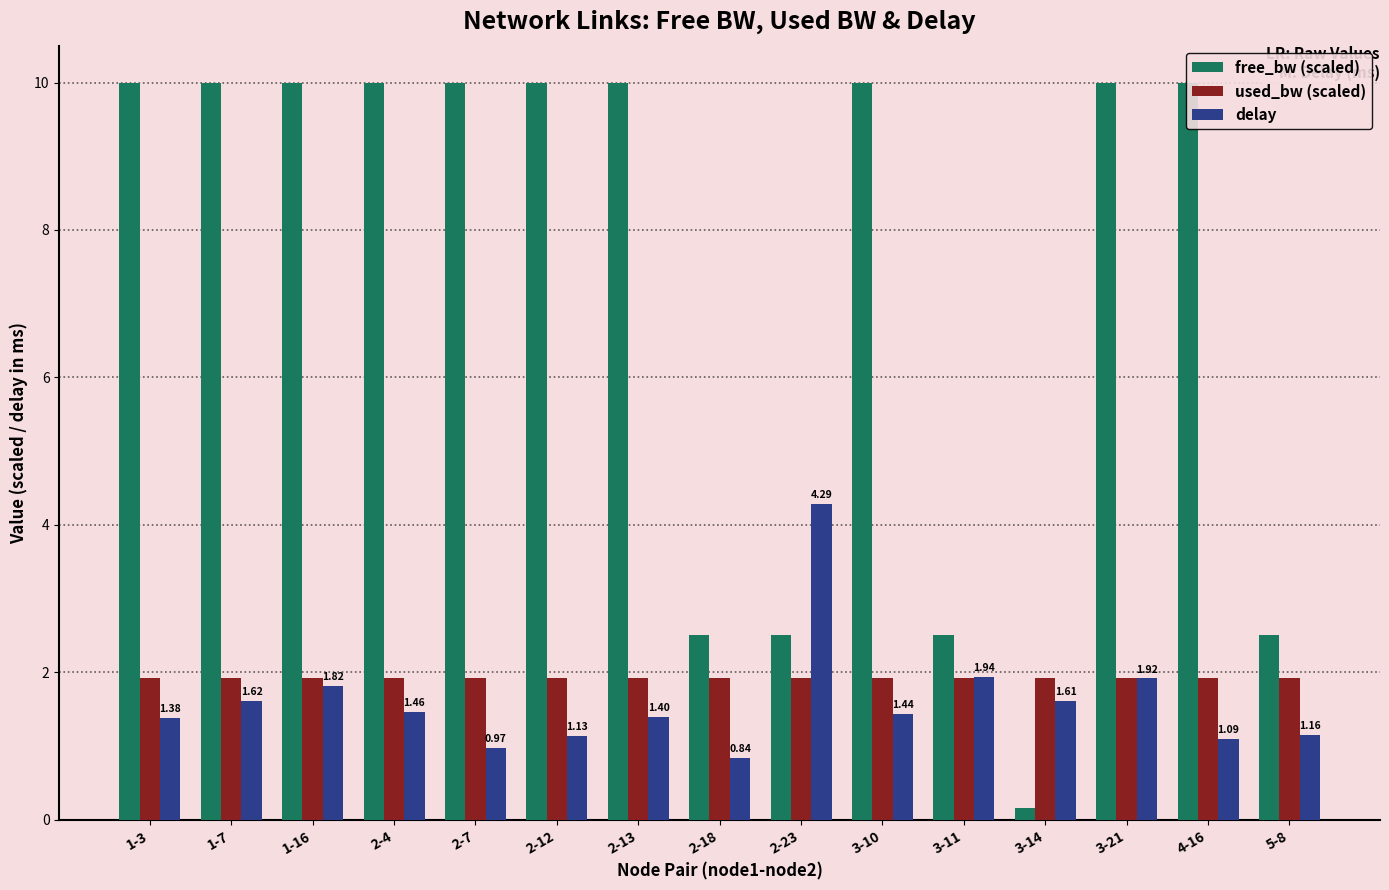

How many categories are shown in the chart?

15